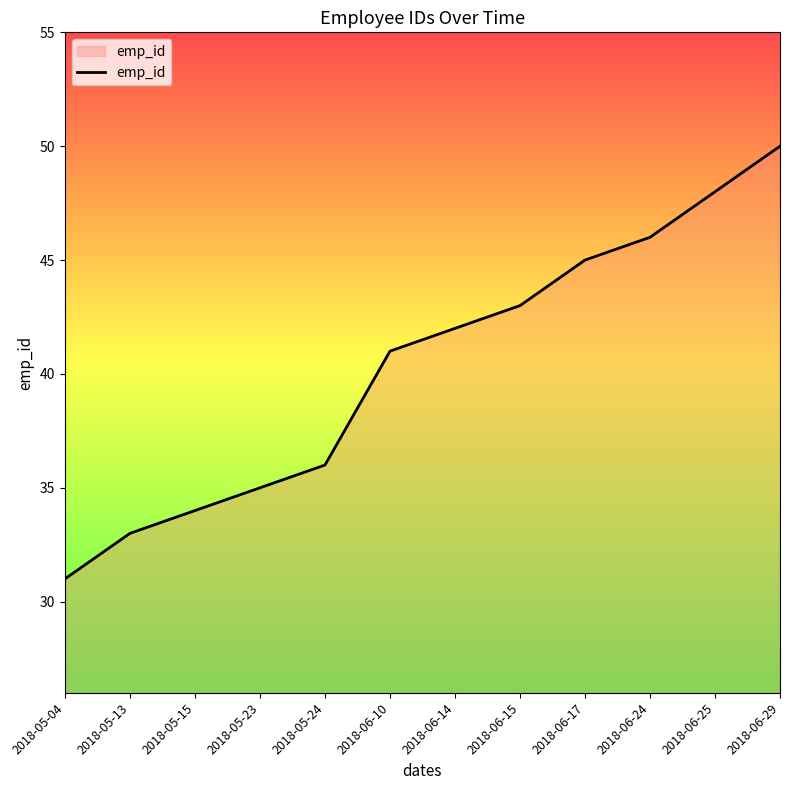

How many lines are shown in the chart?

1